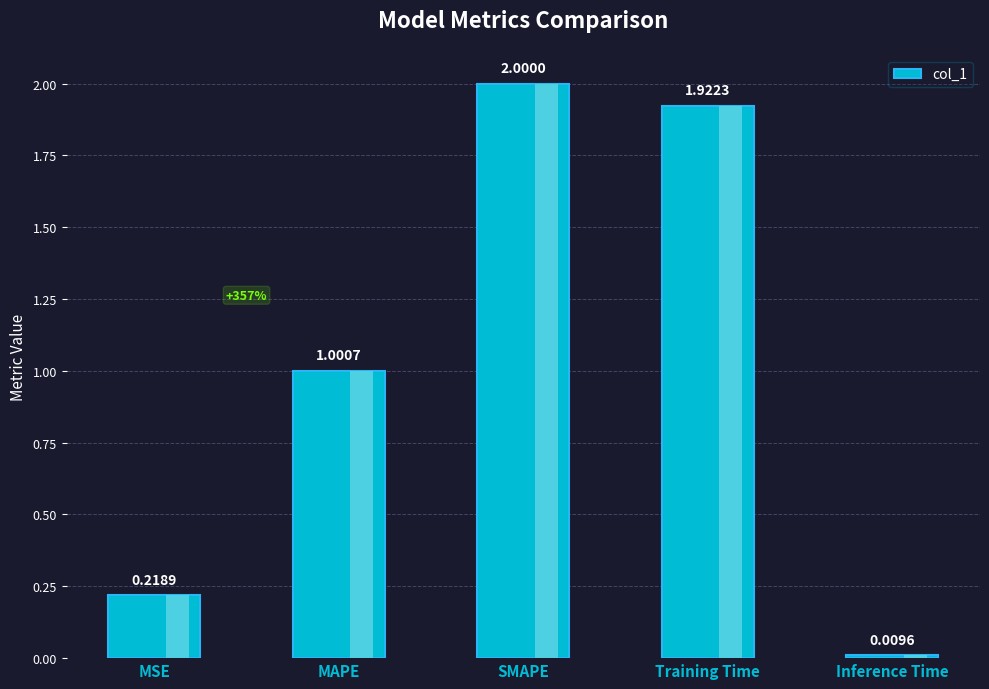

Does the chart contain stacked bars?

No